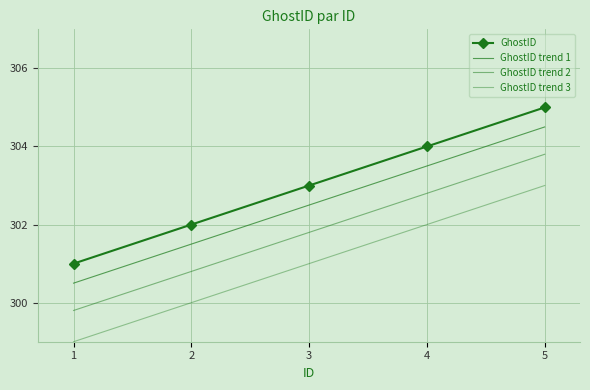

True or false: GhostID and GhostID trend 2 intersect in this chart.

False